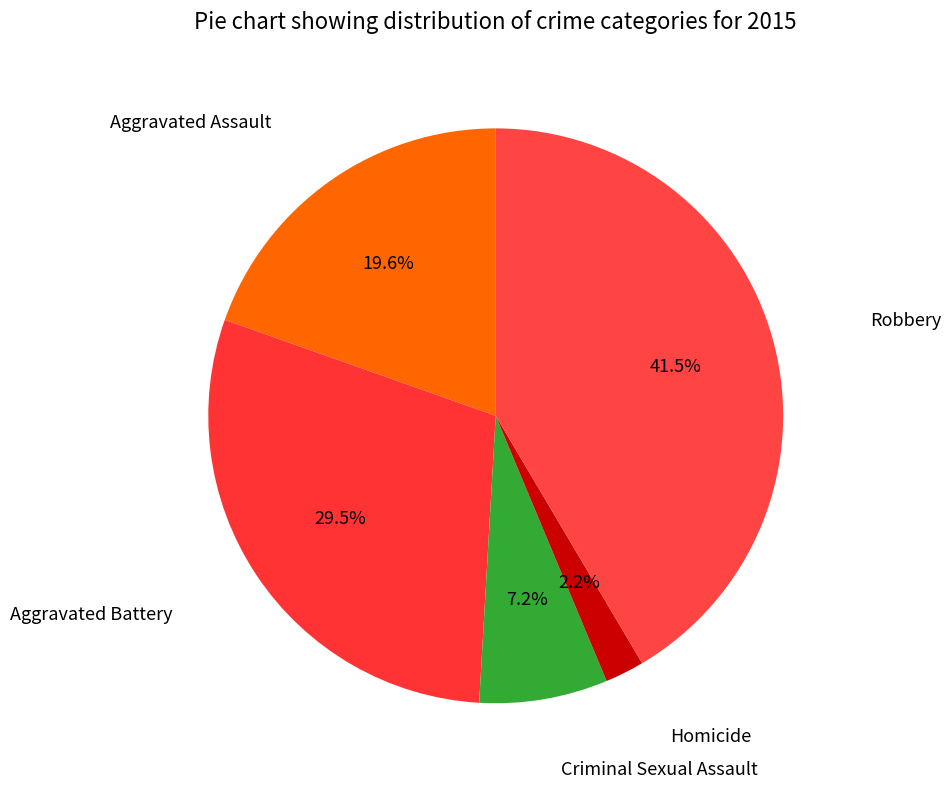

How many segments does this pie chart have?

5